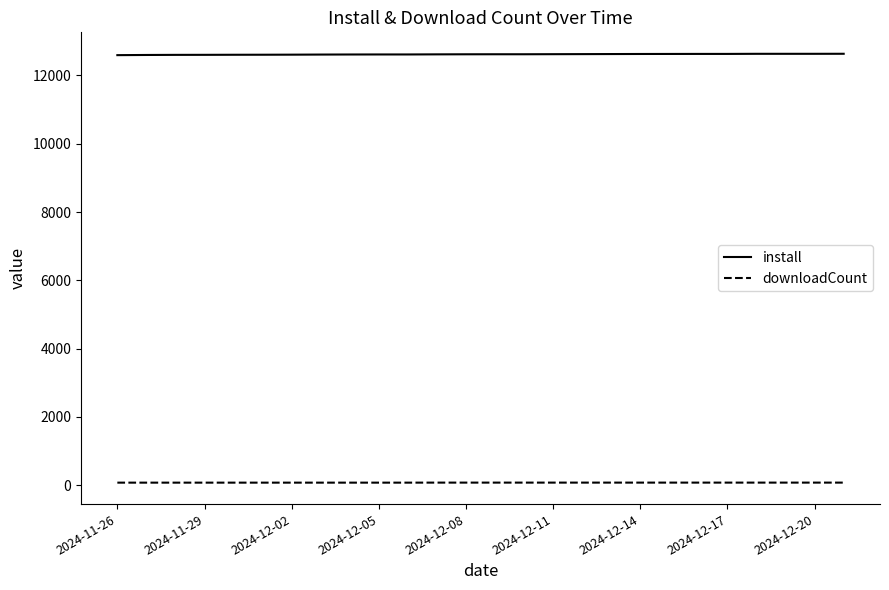

Is this an area chart (filled region under the line)?

No